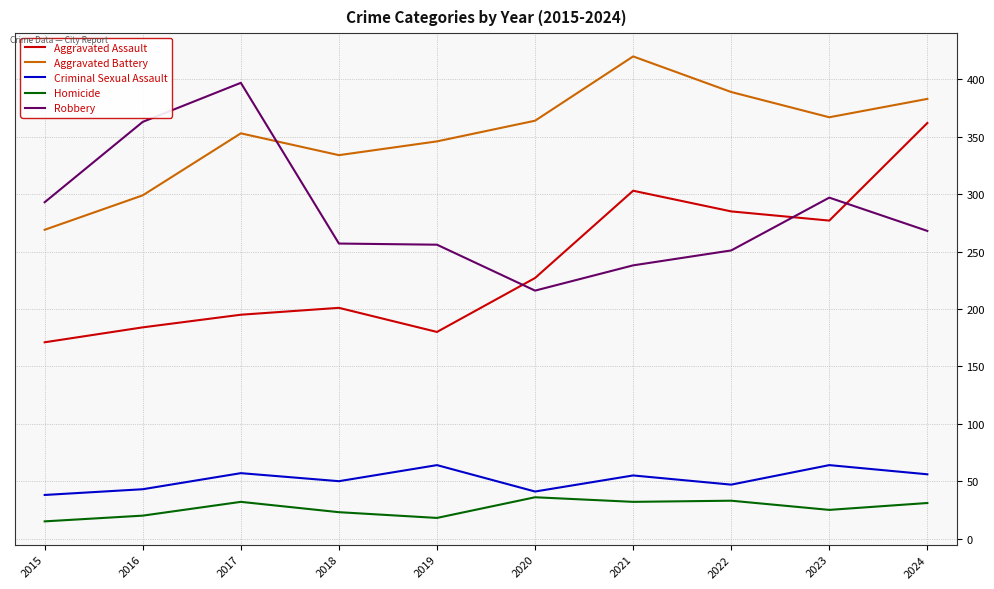

What is the difference between the Aggravated Battery values at 2016 and 2023?

68